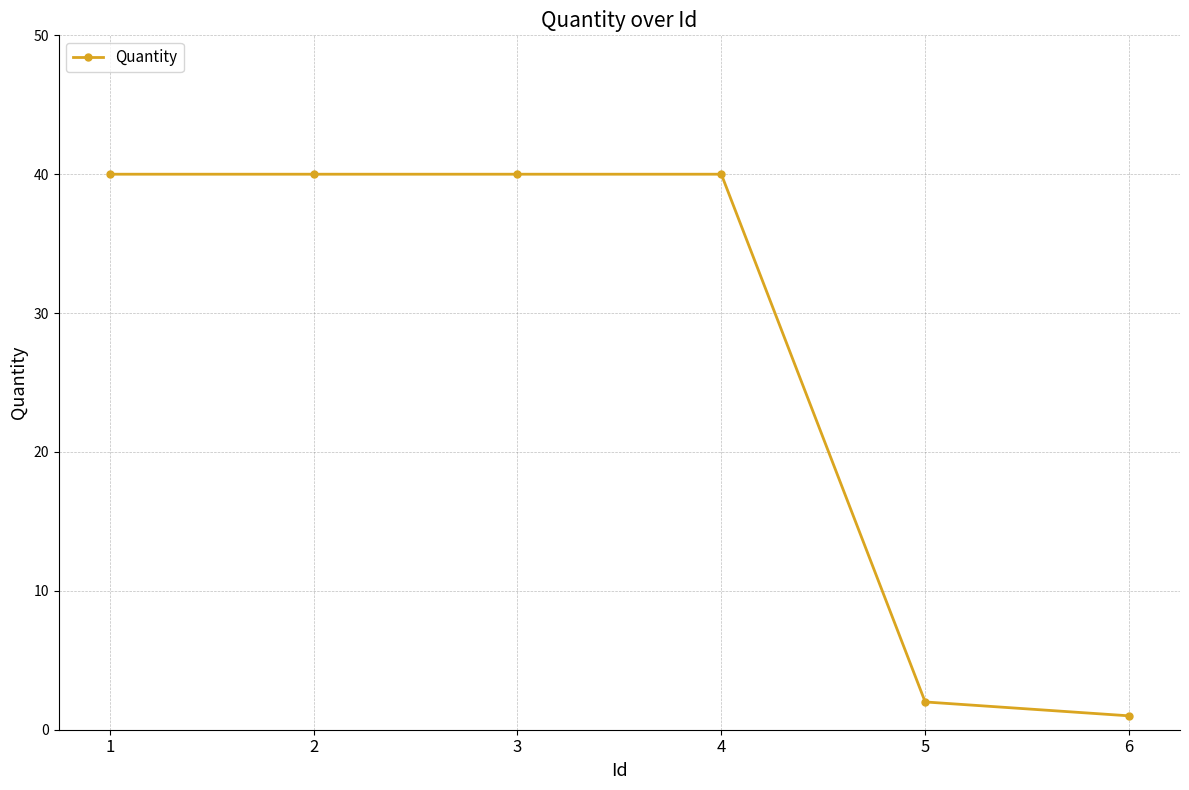

What is the ratio of the value at 3 to the value at 4?

1.0